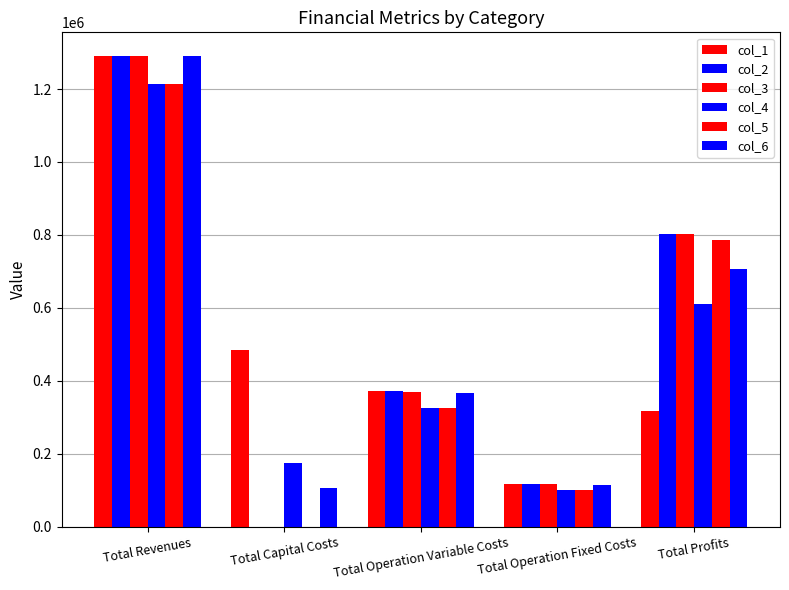

Does the chart contain stacked bars?

No